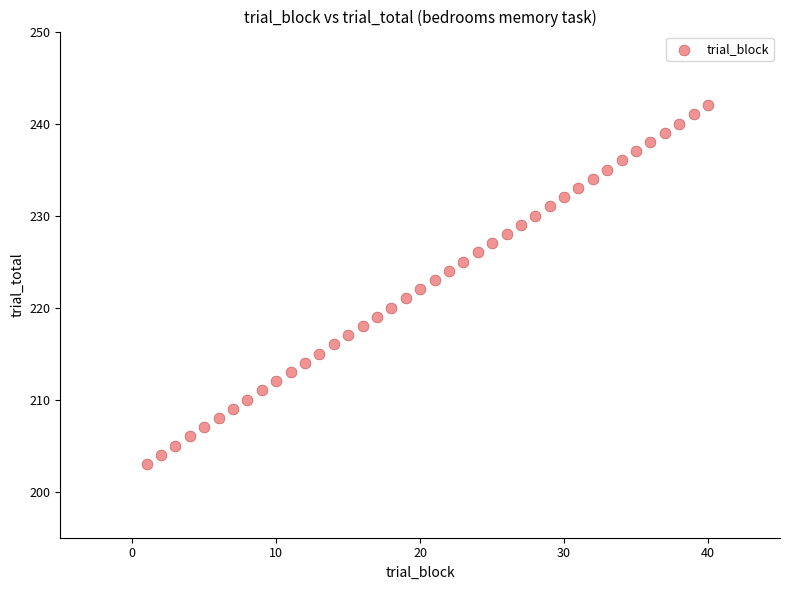

What is the range of Y values (max minus min)?

39